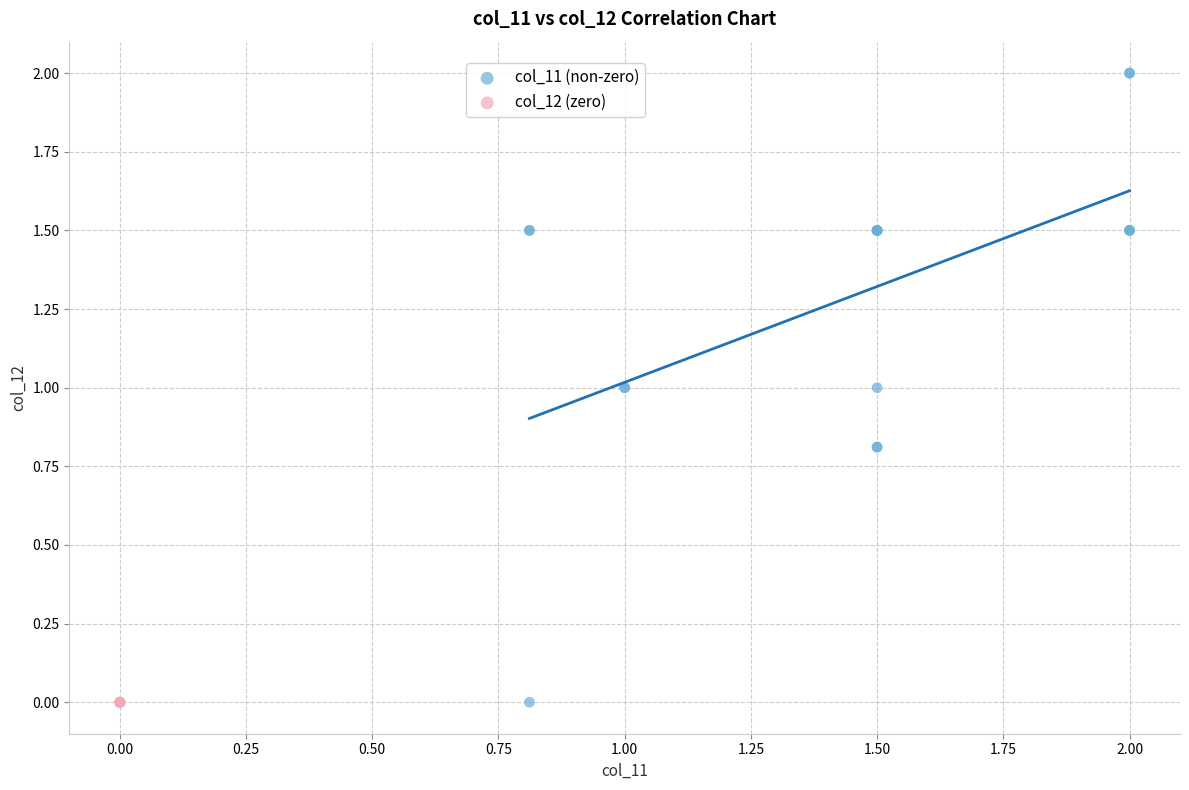

What are all the series names shown in the legend?

col_11 (non-zero), col_12 (zero)